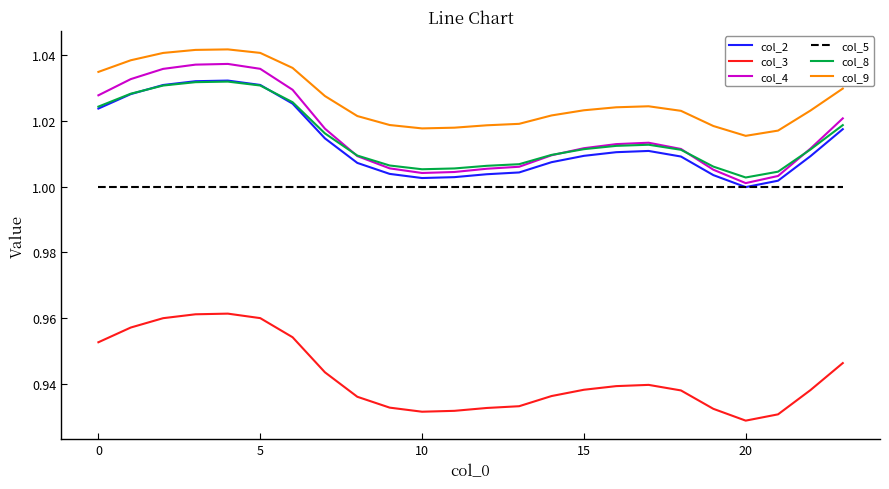

True or false: col_9 and col_2 intersect in this chart.

False